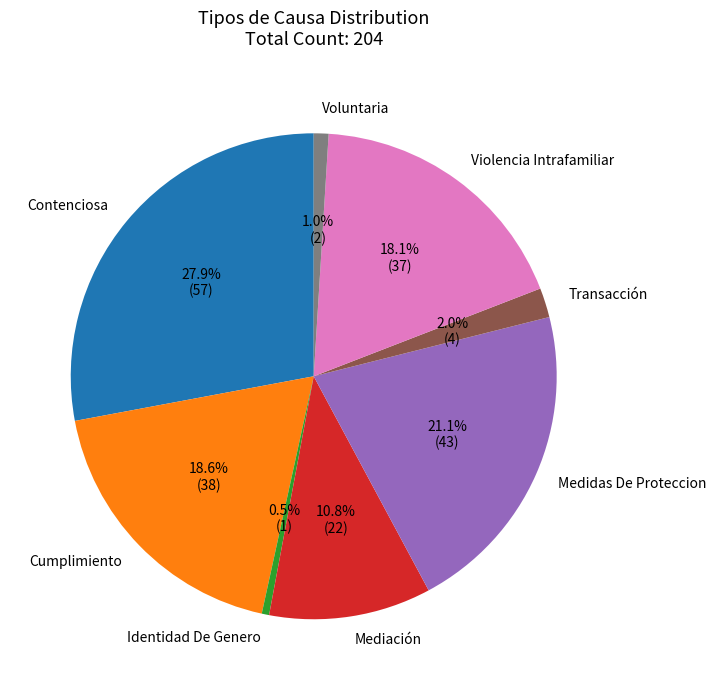

How much of the chart is everything except Transacción?

98.0%